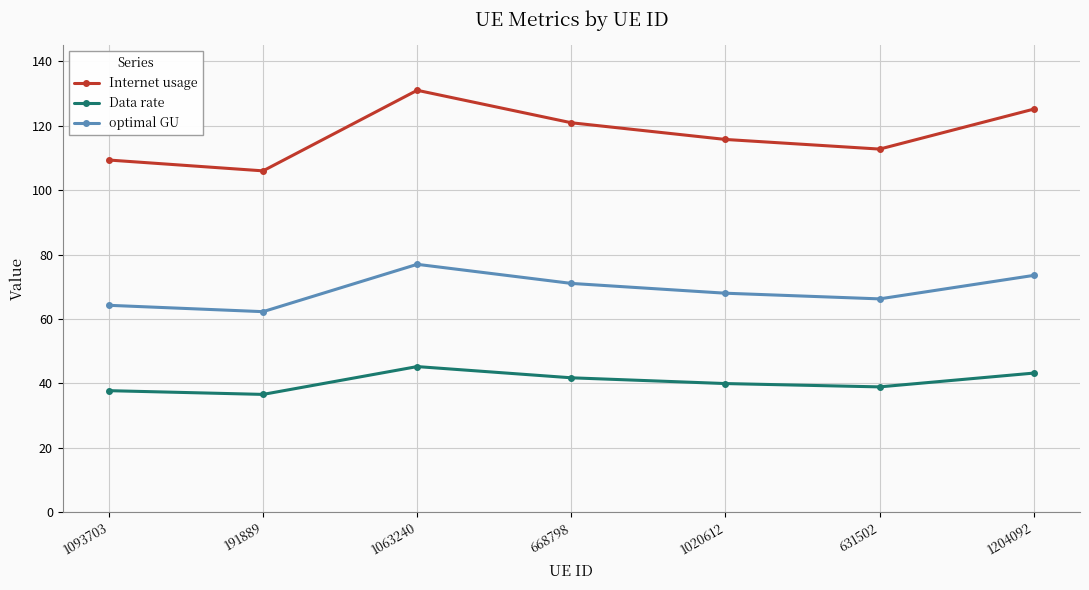

True or false: optimal GU has a value of 66.2 at 631502.

True